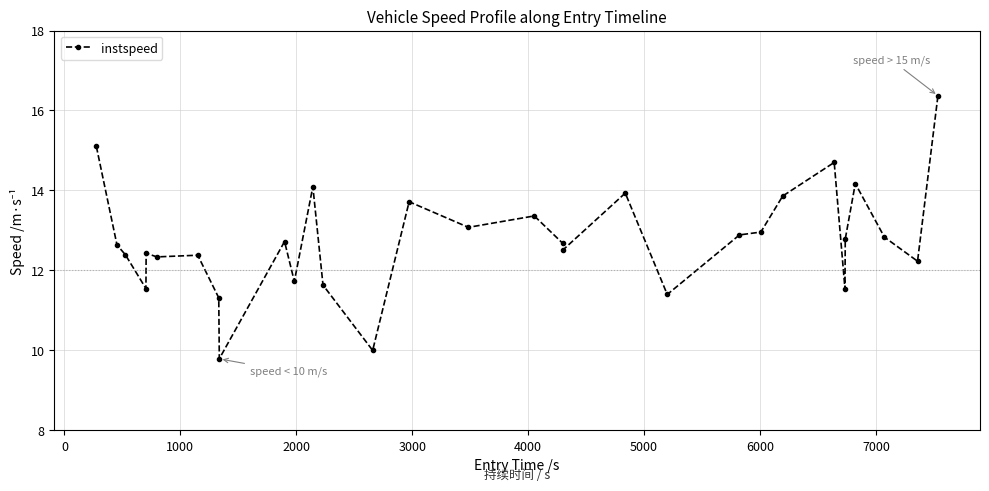

What is the average value?

12.7